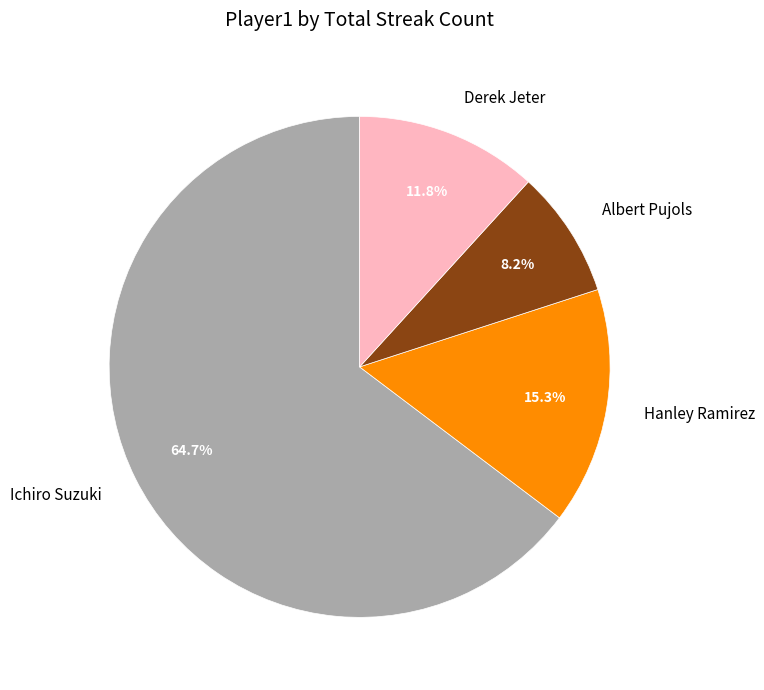

What percentage is NOT represented by Hanley Ramirez?

84.7%